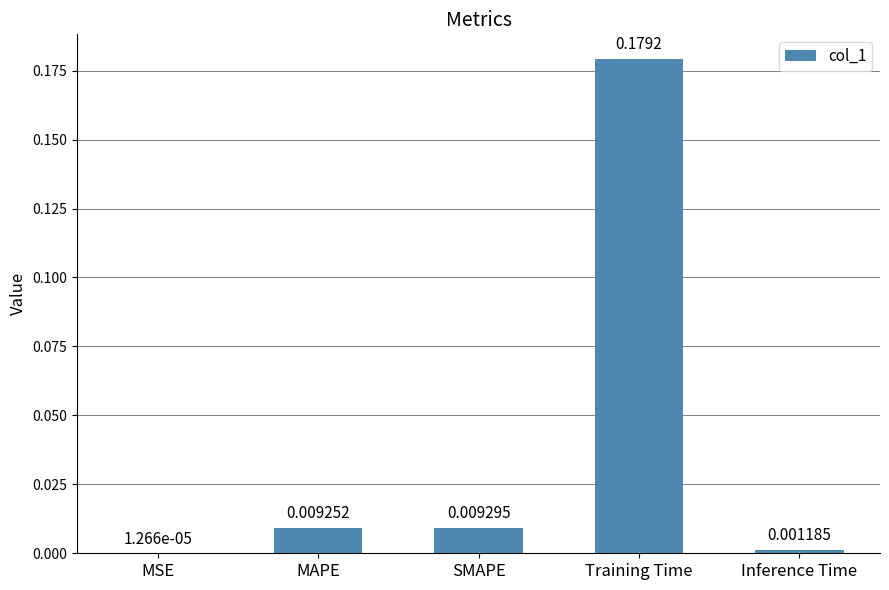

Which has a higher value, Inference Time or Training Time?

Training Time